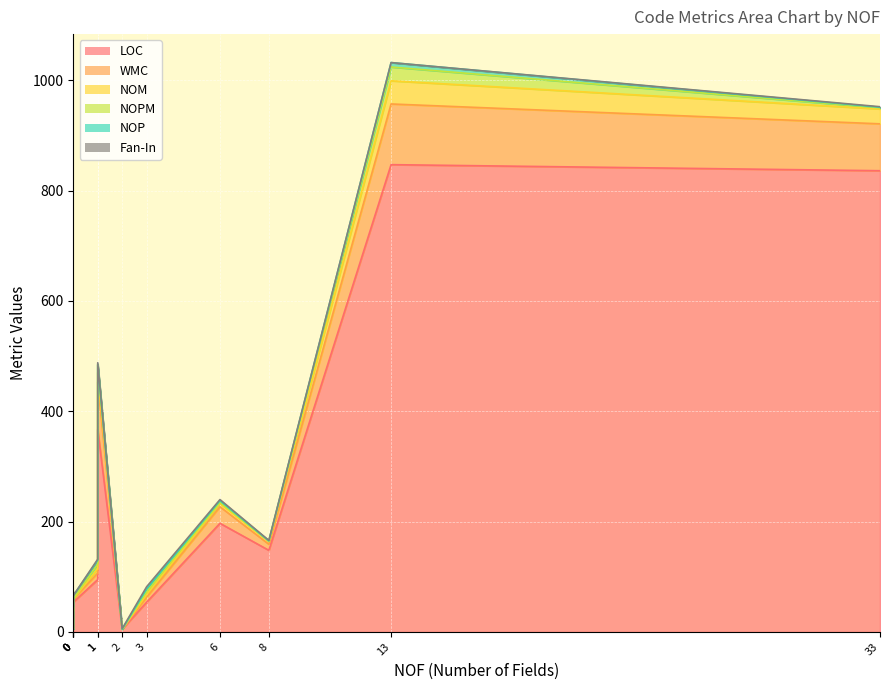

What is the value of the NOPM point at the 8th from the left?

5